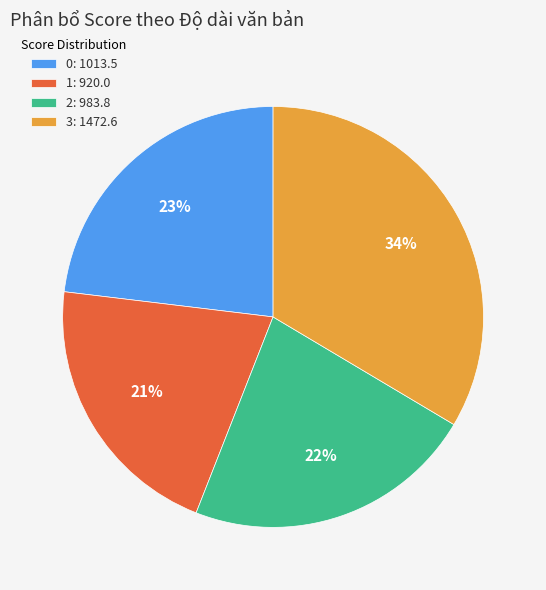

What is the largest slice in the pie chart?

3